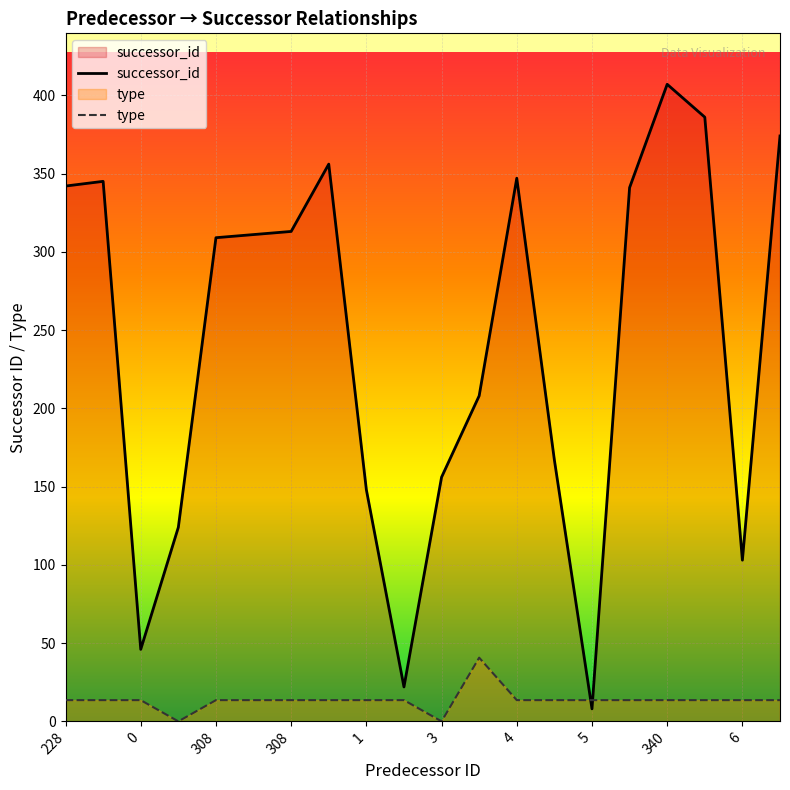

What is the label of the 13th point from the right?

308